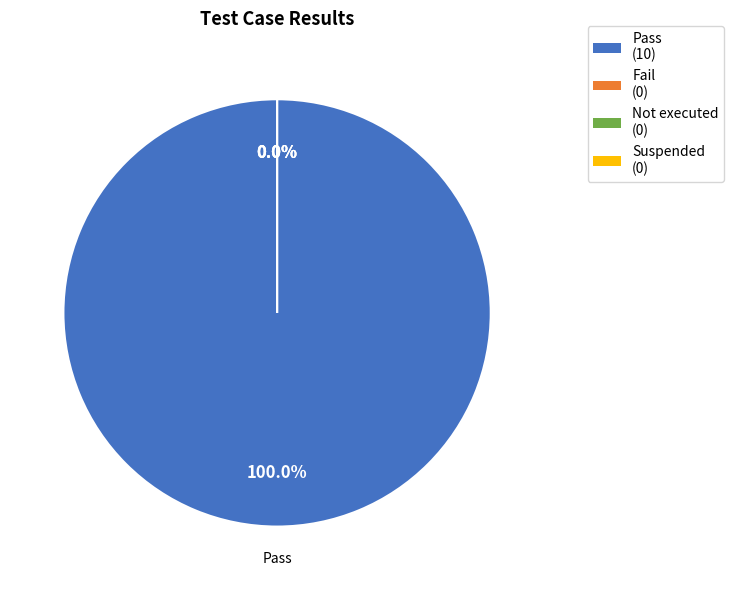

Which category accounts for the majority?

Pass